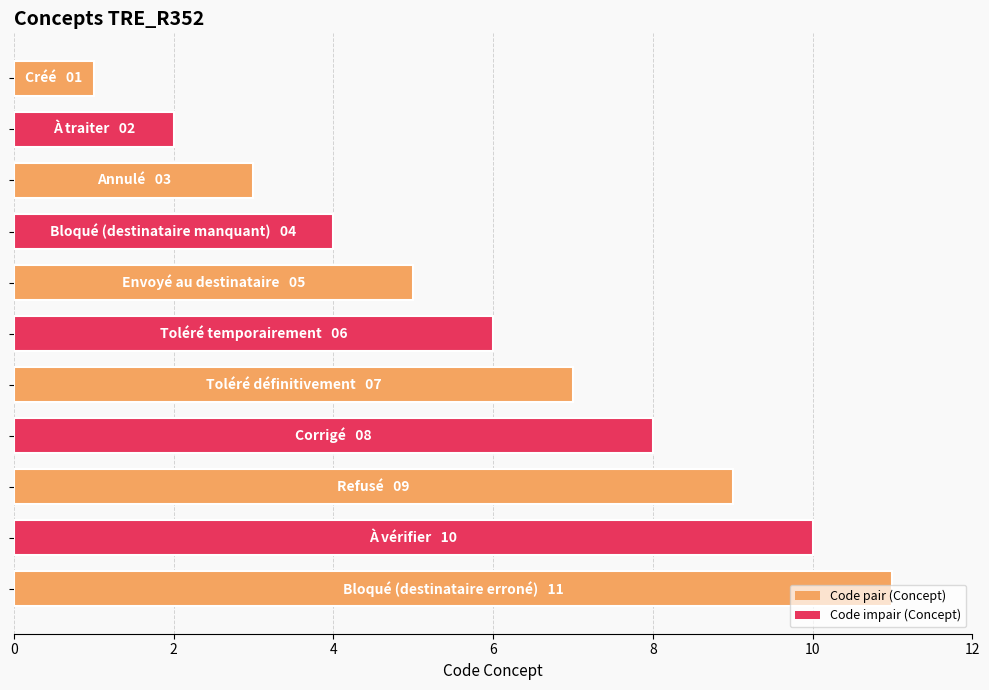

What is the difference between the maximum and minimum values?

10